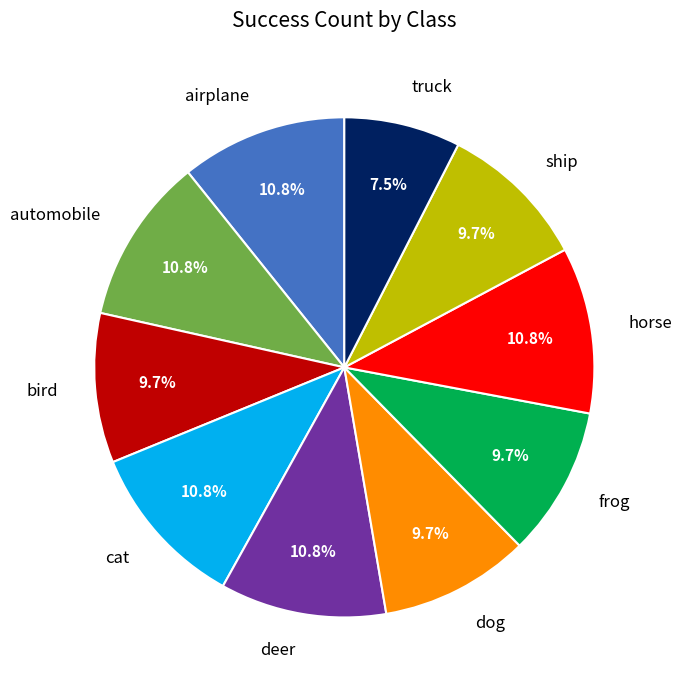

What is the ratio of the value at automobile to the value at truck?

1.4